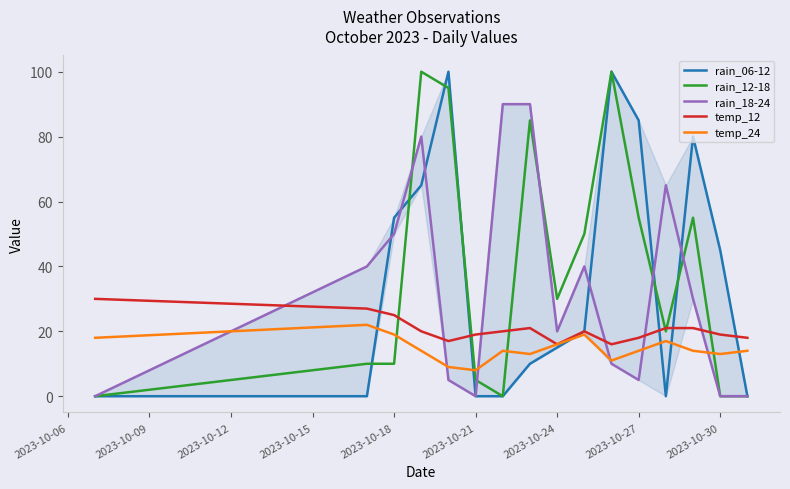

Count the number of data series in this chart.

5